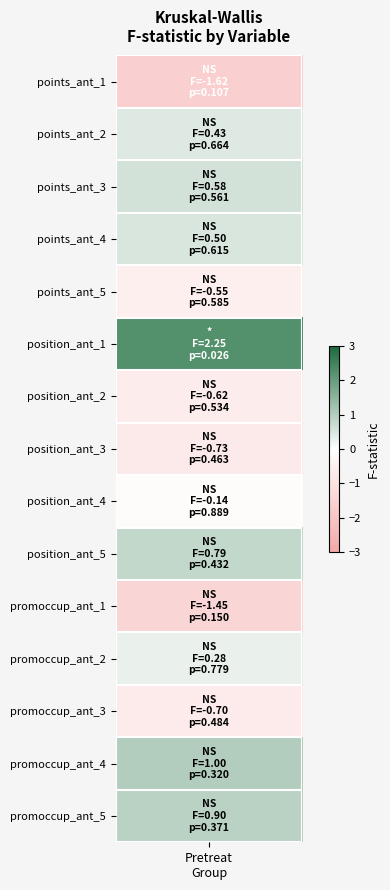

Reading left to right, extract all data points from this chart.

points_ant_1: 0=-1.6	1=0.4	2=0.6	3=0.5	4=-0.5	5=2.2	6=-0.6	7=-0.7	8=-0.1	9=0.8	10=-1.4	11=0.3	12=-0.7	13=1.0	14=0.9
p_values: 0=0.1	1=0.7	2=0.6	3=0.6	4=0.6	5=0.0	6=0.5	7=0.5	8=0.9	9=0.4	10=0.1	11=0.8	12=0.5	13=0.3	14=0.4